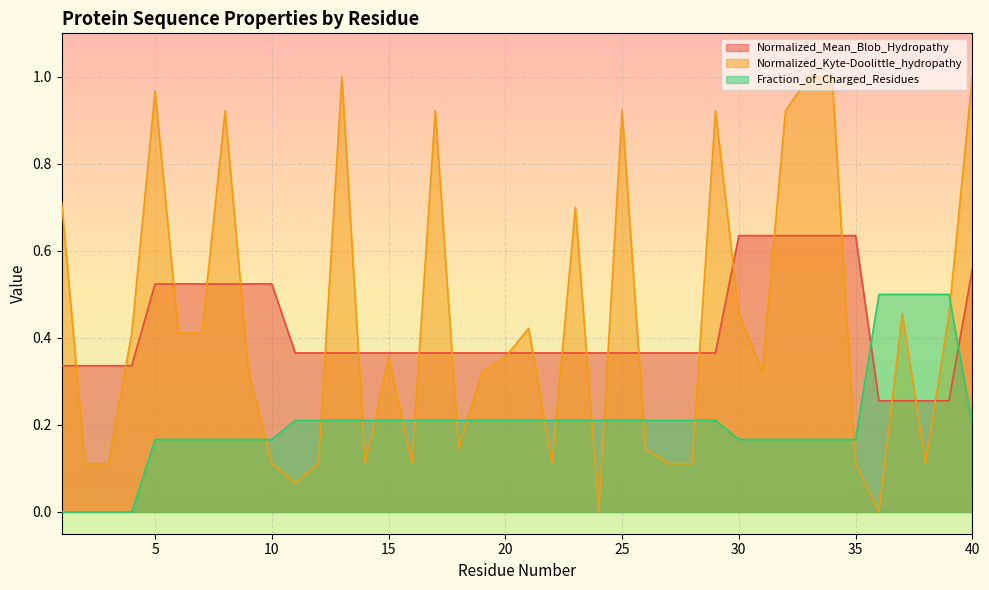

Count the Fraction_of_Charged_Residues values in the range 0 to 1.

40